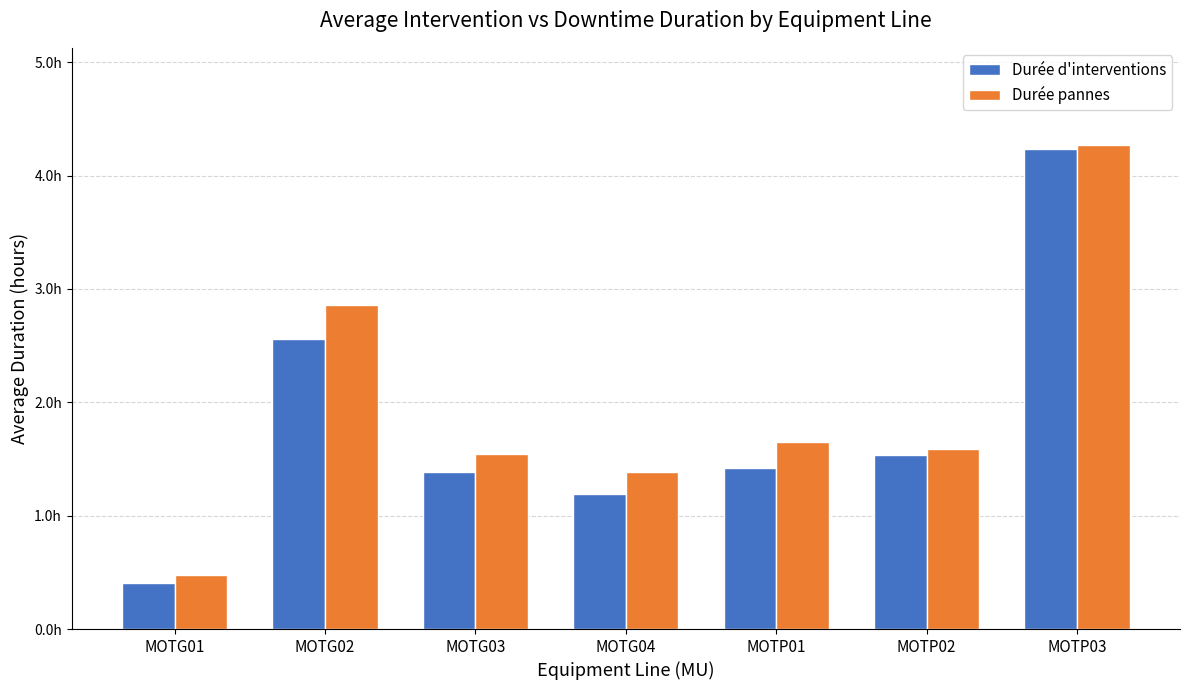

What is the difference between the highest and lowest values at MOTG04?

0.2